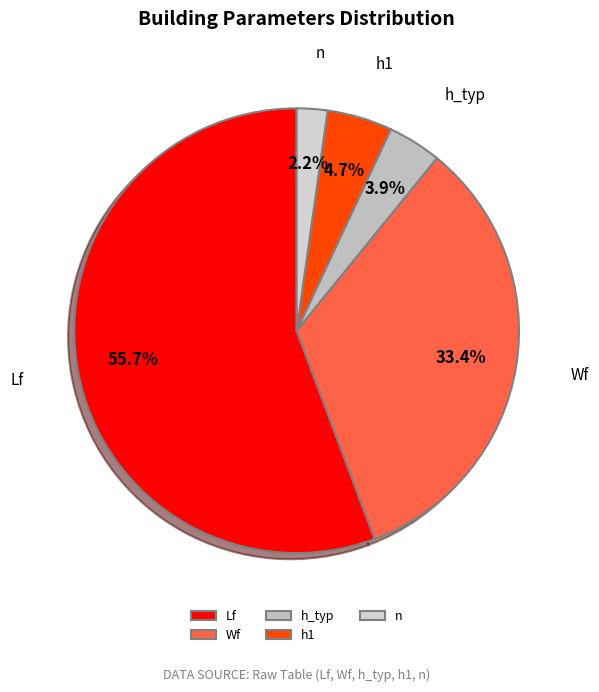

Which has a higher value, n or h_typ?

h_typ